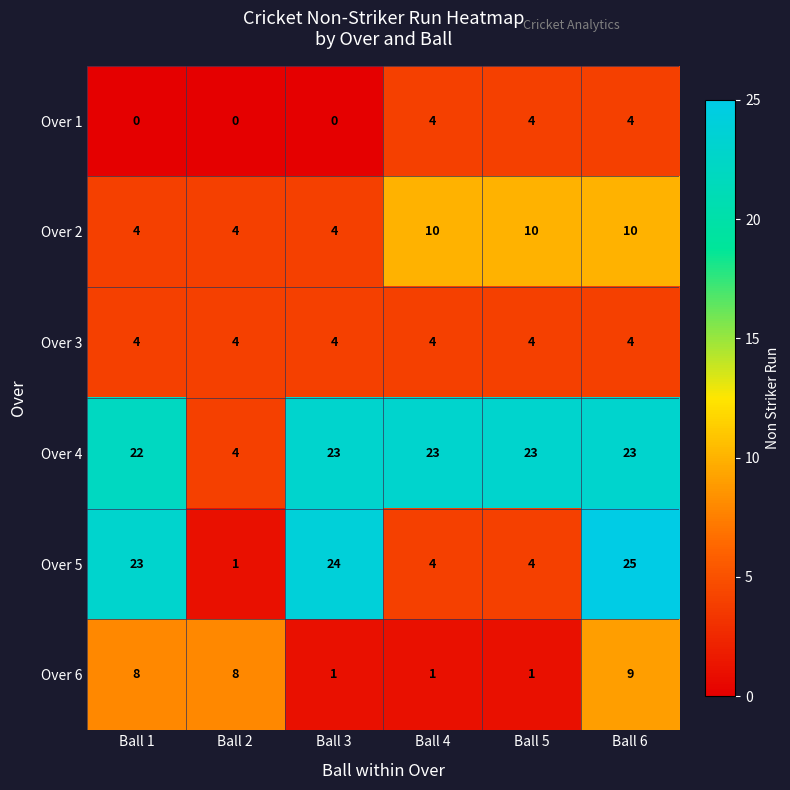

The value of Over 5 at Ball 6 is 25. True or false?

True